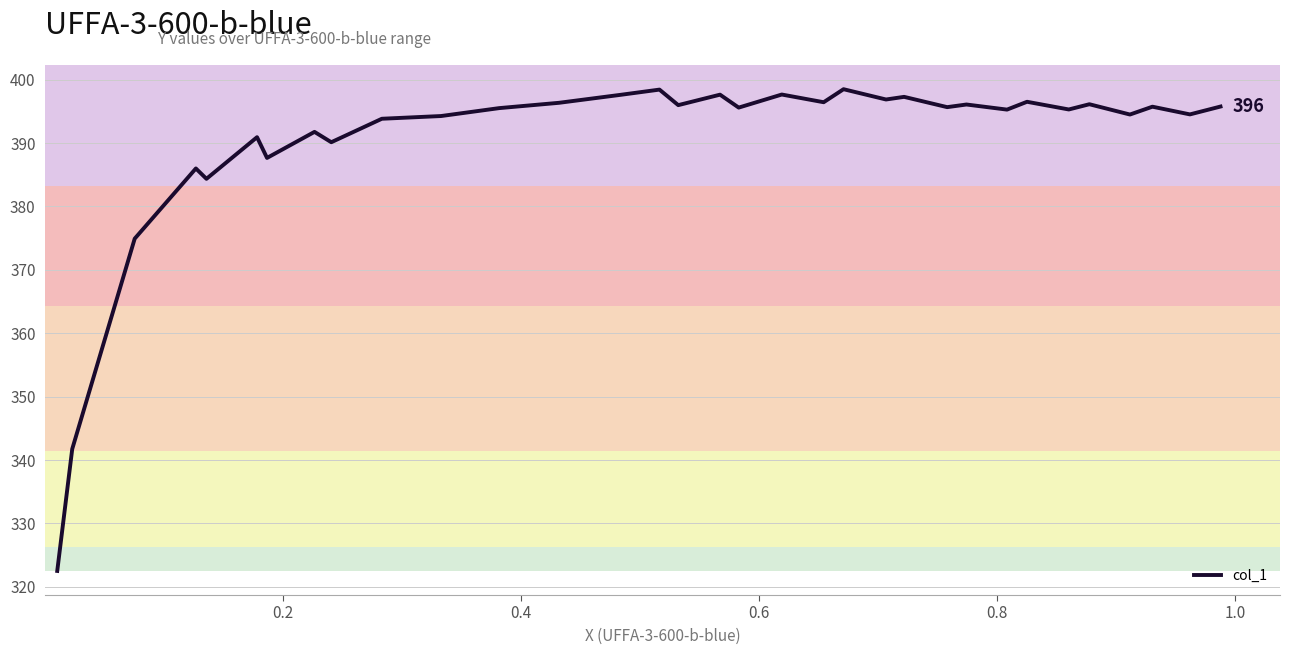

What is the difference between the maximum and minimum values?

76.0